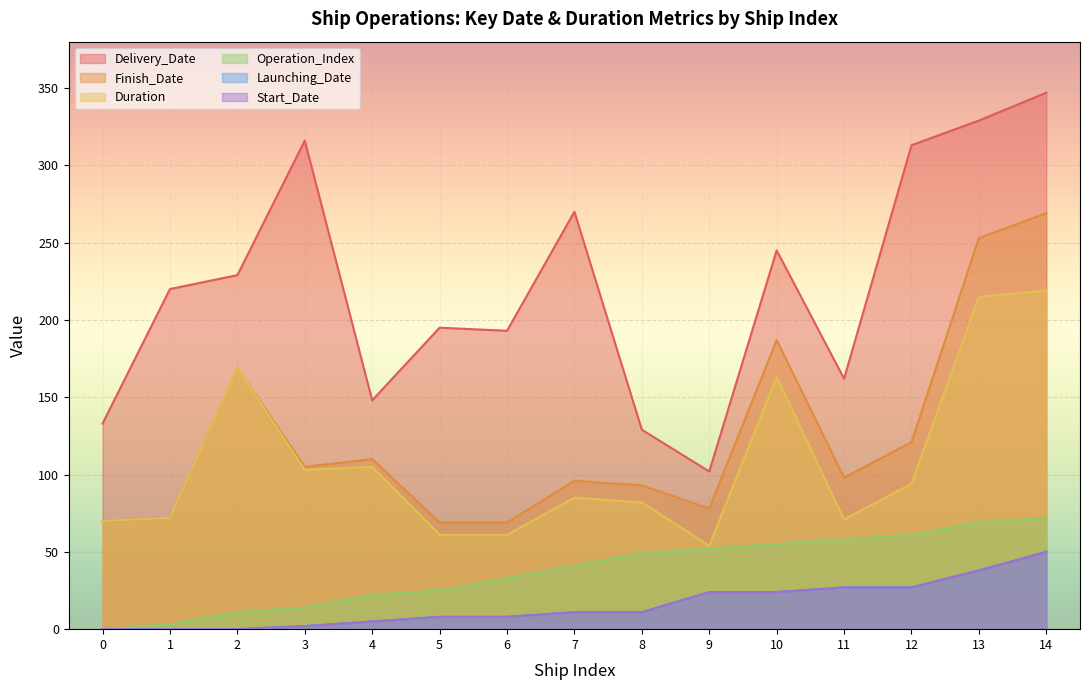

Where is the first local minimum for Finish_Date?

3